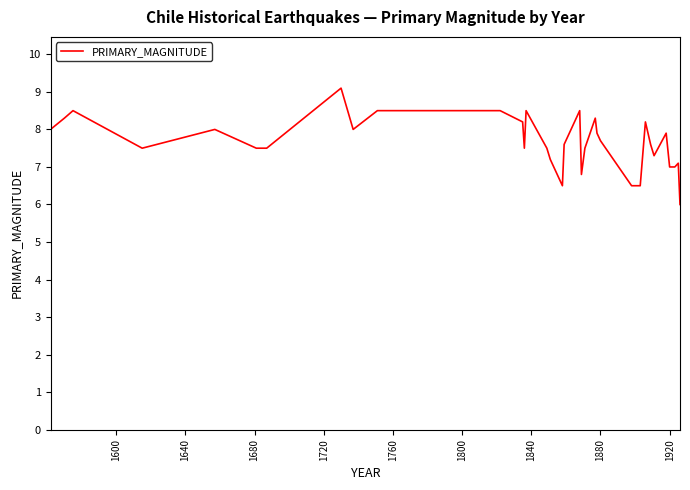

What is the difference between the maximum and minimum values?

3.1